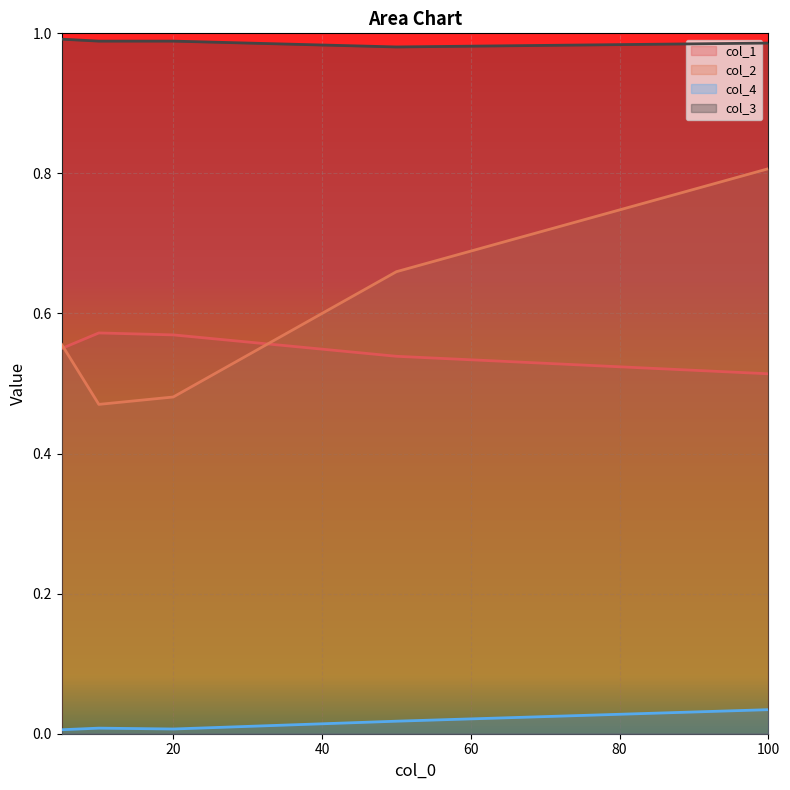

How many lines are shown in the chart?

4